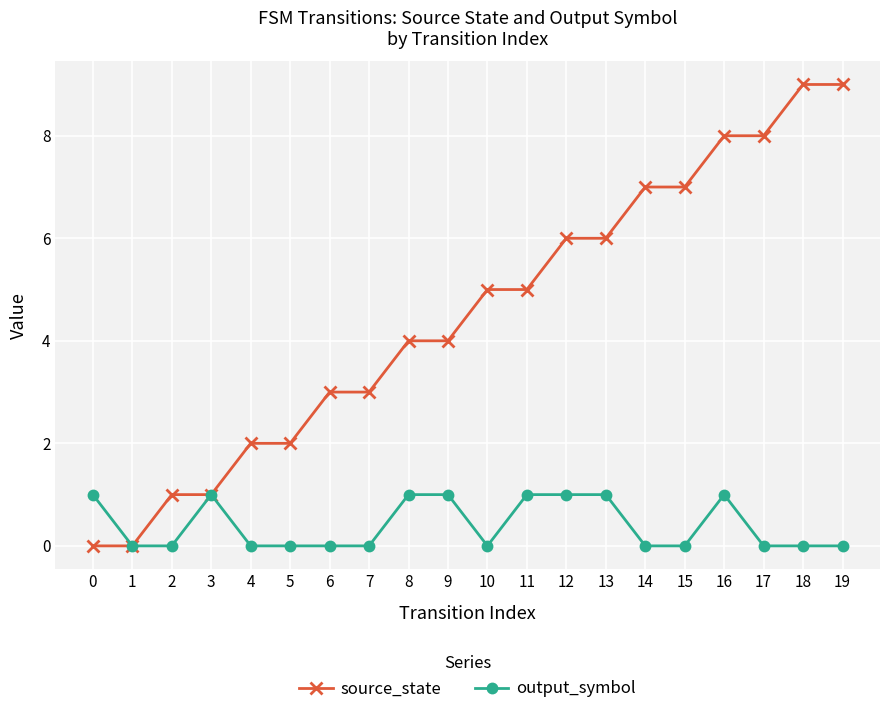

At which category does output_symbol reach its first local peak?

3